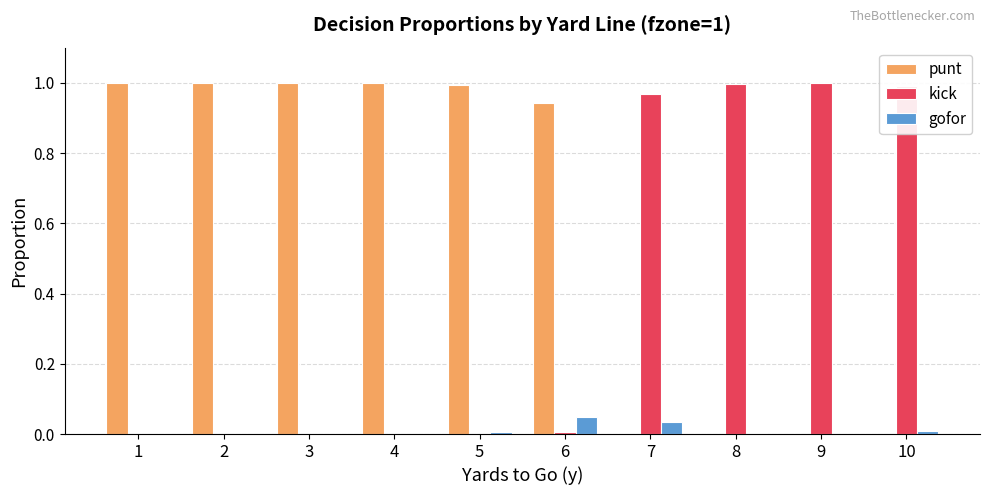

The value of gofor at 1 is 0.0. True or false?

True